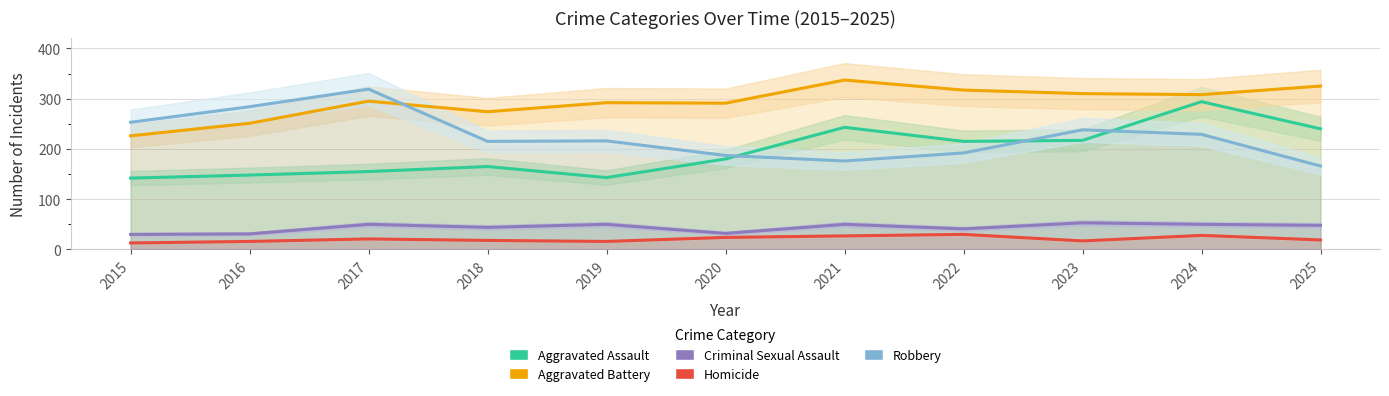

True or false: Homicide and Aggravated Battery intersect in this chart.

False